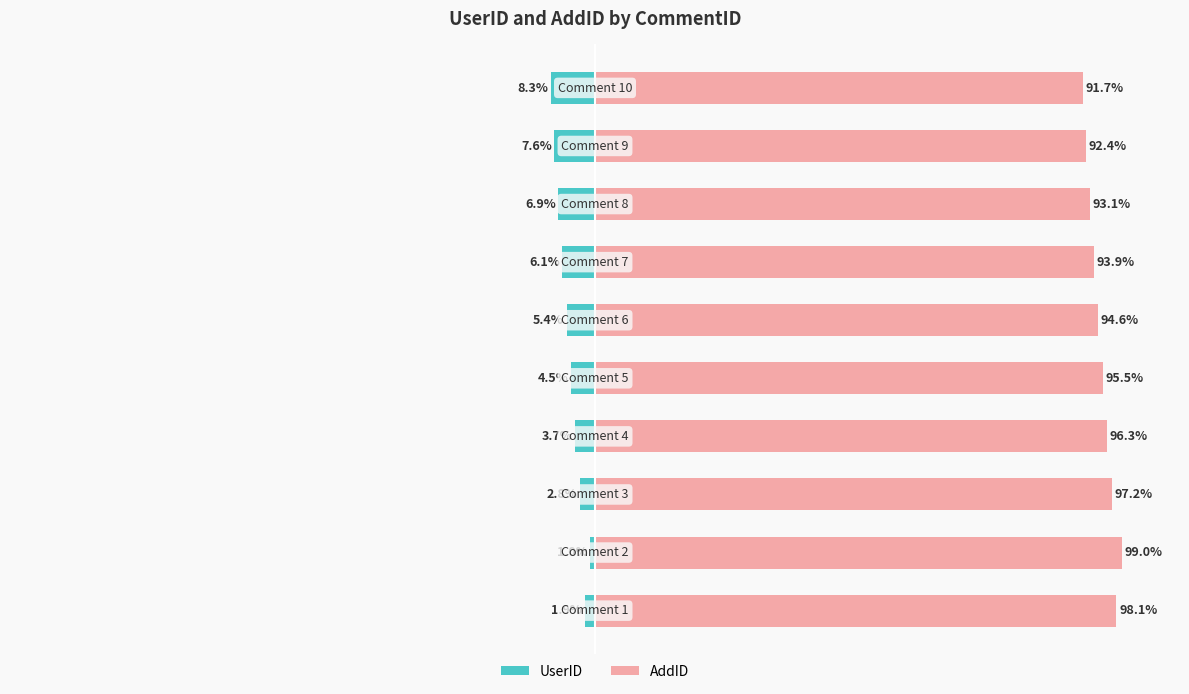

Reading right to left, extract all data points from this chart.

UserID: 9=-8.3	8=-7.6	7=-6.9	6=-6.1	5=-5.4	4=-4.5	3=-3.7	2=-2.8	1=-1.0	0=-1.9
AddID: 9=91.7	8=92.4	7=93.1	6=93.9	5=94.6	4=95.5	3=96.3	2=97.2	1=99.0	0=98.1